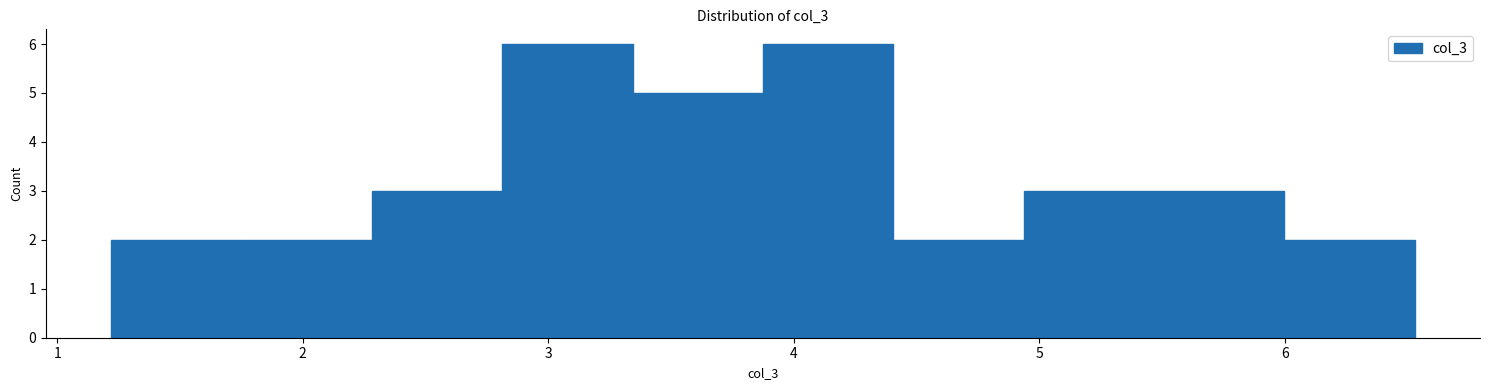

Reading left to right, list every bar in this chart as the range it spans on the x-axis followed by its height. Neither the bar edges nor the heights are printed on the chart, so give them approximately, as read against the axes.

1.2 to 1.8: 2
1.8 to 2.3: 2
2.3 to 2.8: 3
2.8 to 3.3: 6
3.3 to 3.9: 5
3.9 to 4.4: 6
4.4 to 4.9: 2
4.9 to 5.5: 3
5.5 to 6.0: 3
6.0 to 6.5: 2